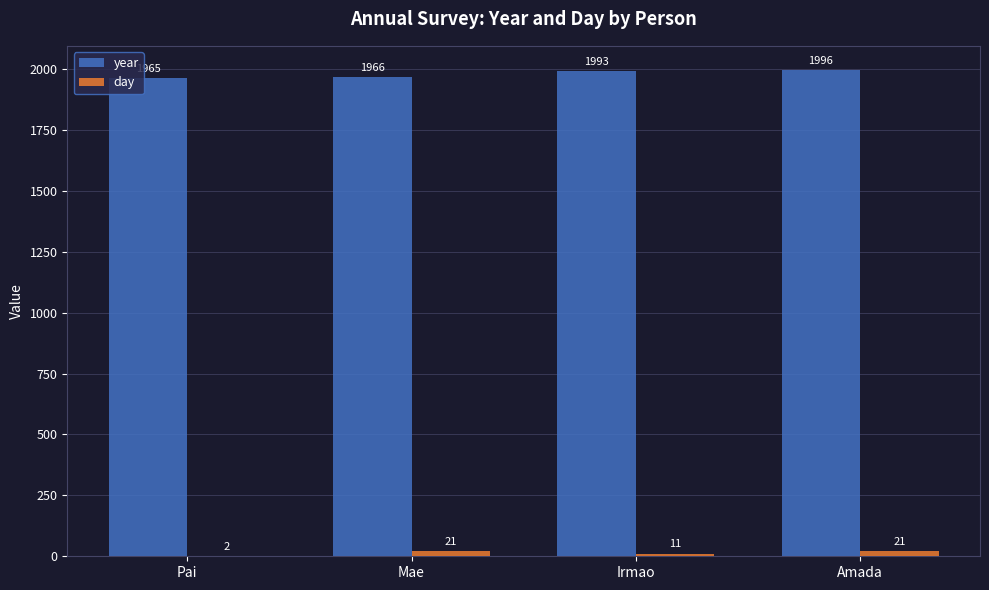

What is the sum of the day values at Pai and Mae?

23